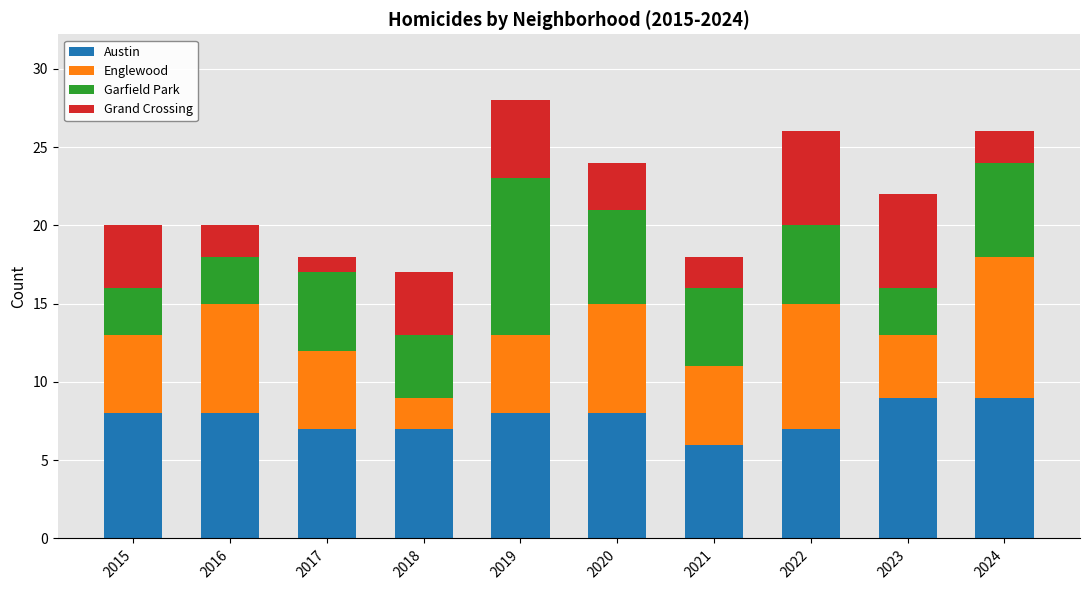

Which category has the lowest value in the Austin series?

2021